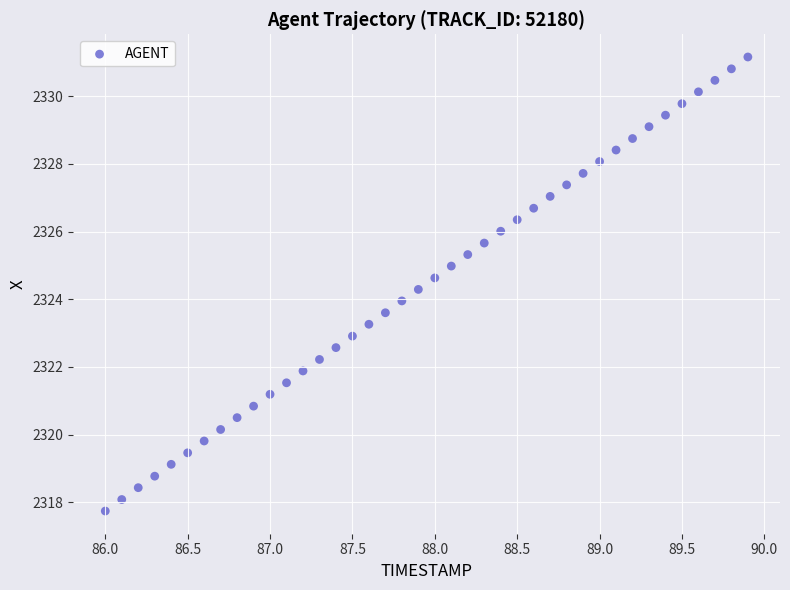

What is the range of X values (max minus min)?

3.9